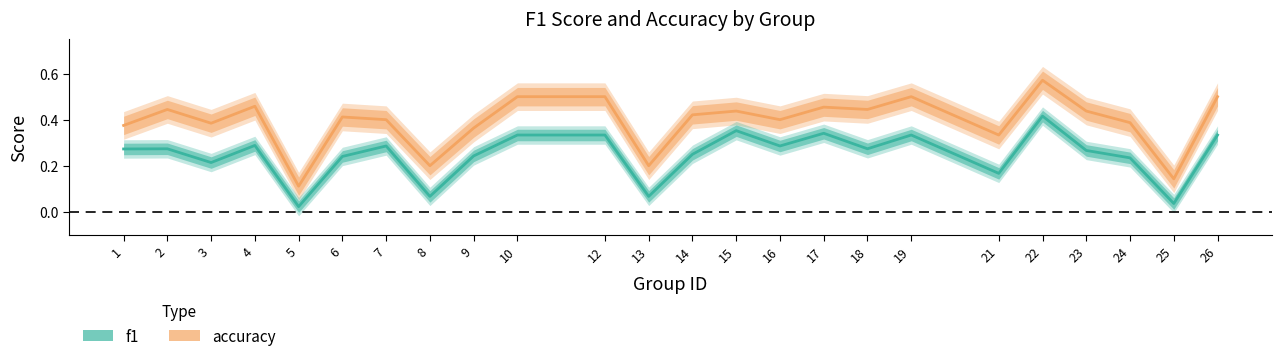

Count the number of categories in the chart.

24